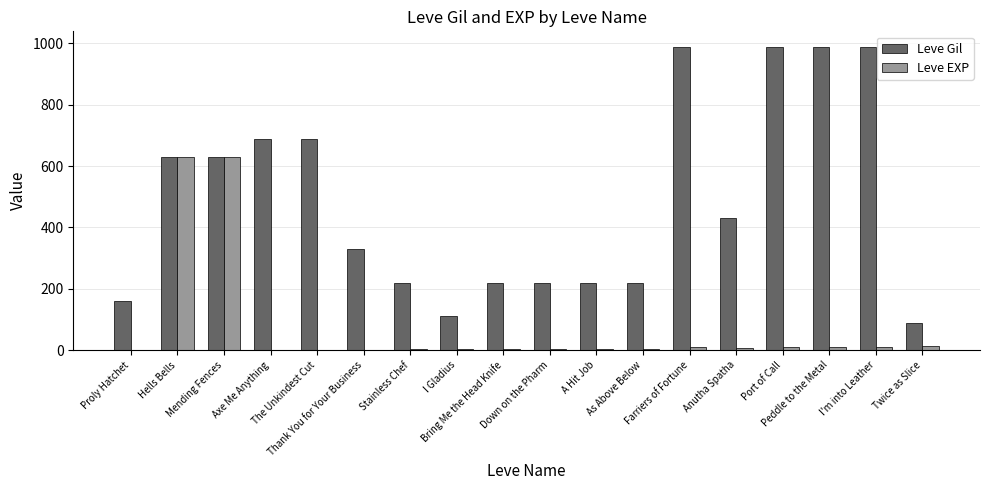

What is the maximum value shown in the chart?

990